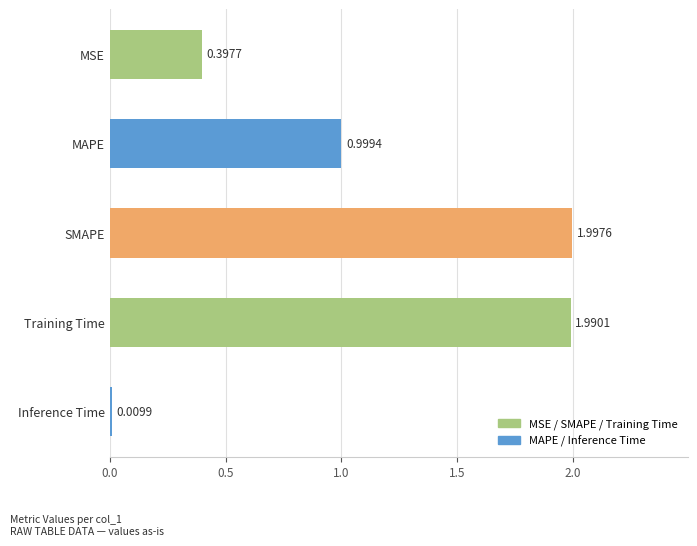

What is the change in value from MSE to MAPE?

+0.6